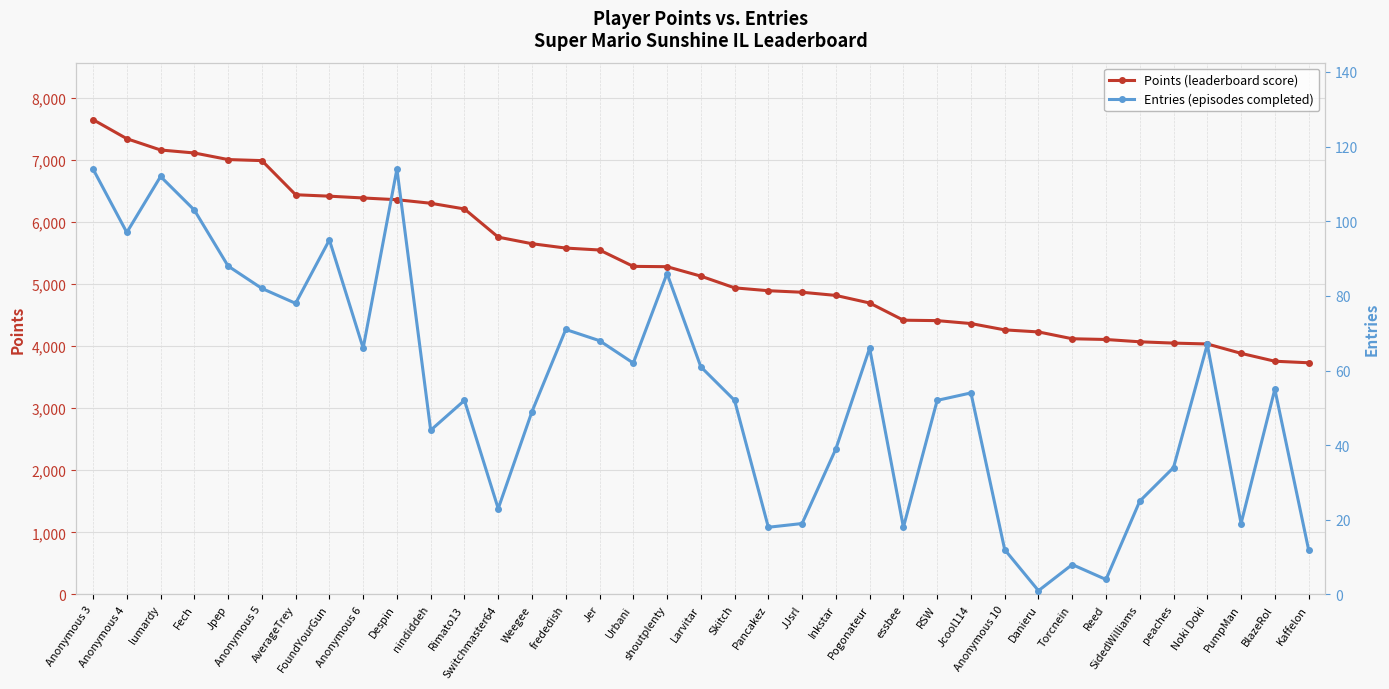

What is the label of the 15th point from the right?

Inkstar